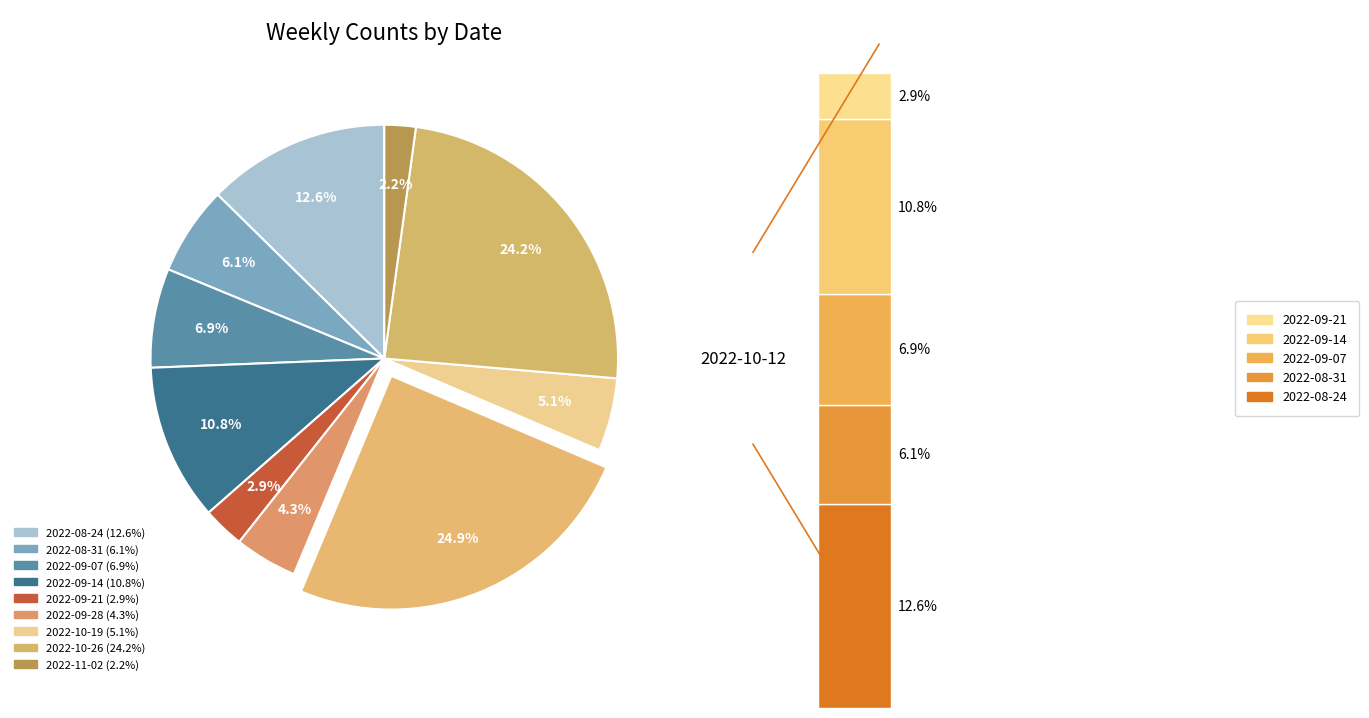

To the nearest percent, what portion does 2022-08-31 represent?

6%